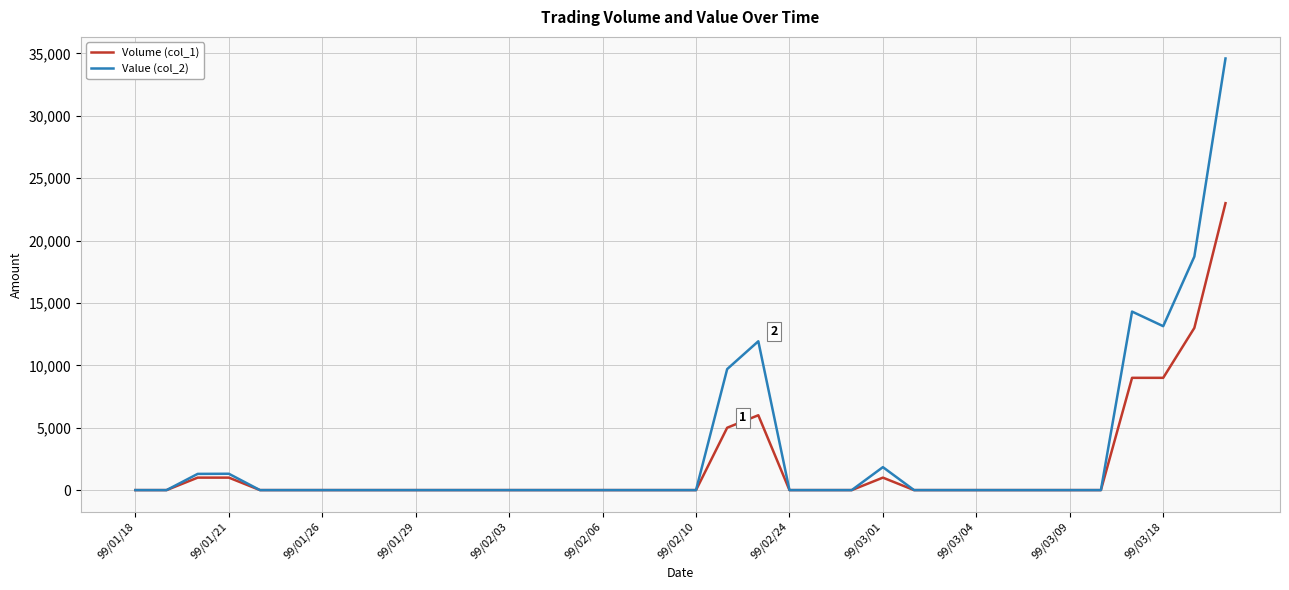

Which series has the largest range (max minus min)?

Value (col_2)